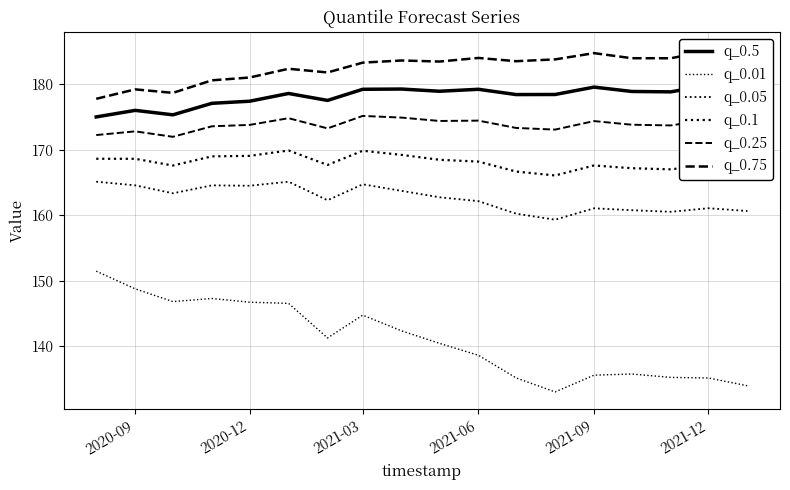

True or false: q_0.5 and q_0.1 cross at least once.

False